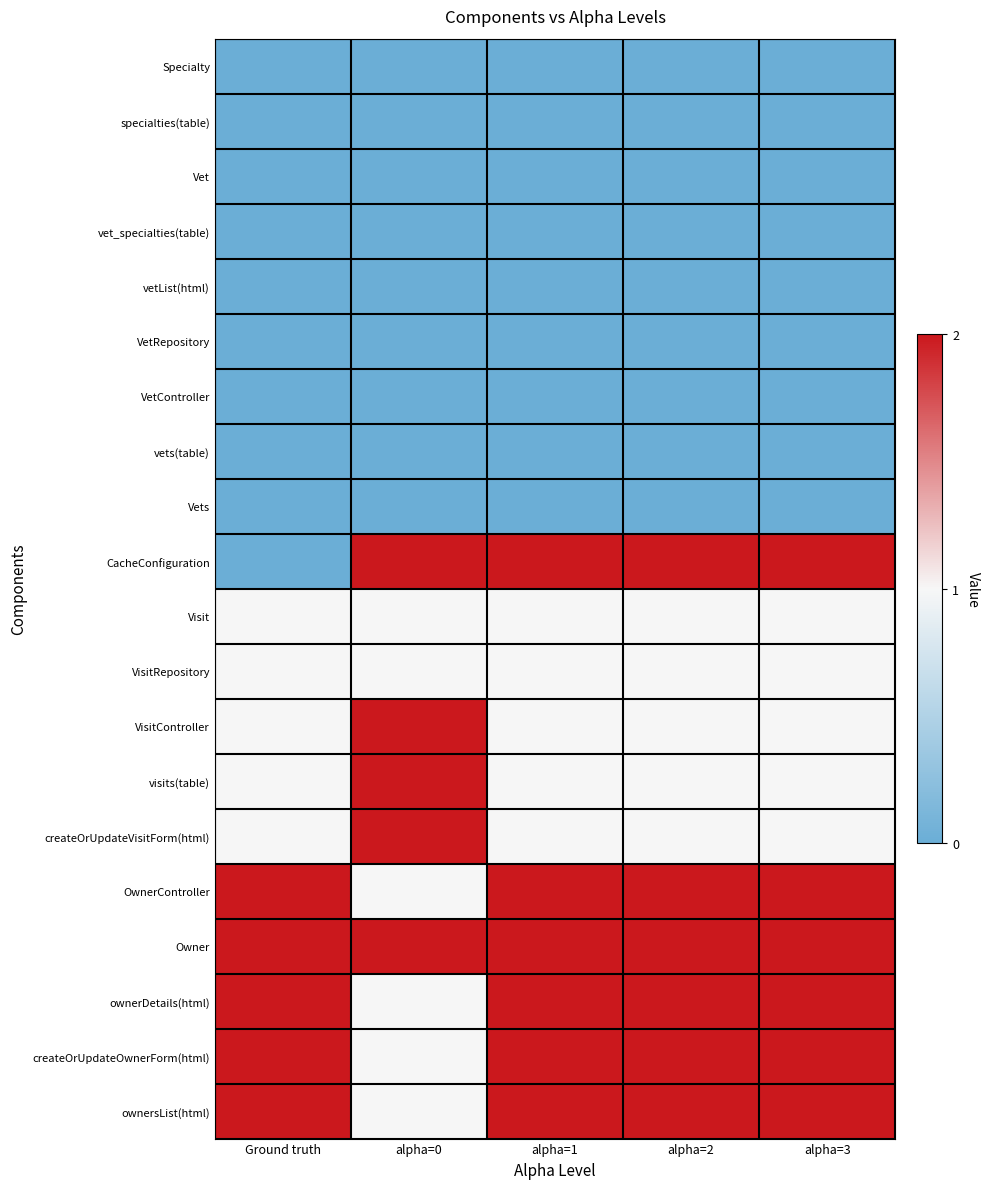

Reading left to right, what are all the values shown in this chart?

Specialty: Ground truth=0	alpha=0=0	alpha=1=0	alpha=2=0	alpha=3=0
specialties(table): Ground truth=0	alpha=0=0	alpha=1=0	alpha=2=0	alpha=3=0
Vet: Ground truth=0	alpha=0=0	alpha=1=0	alpha=2=0	alpha=3=0
vet_specialties(table): Ground truth=0	alpha=0=0	alpha=1=0	alpha=2=0	alpha=3=0
vetList(html): Ground truth=0	alpha=0=0	alpha=1=0	alpha=2=0	alpha=3=0
VetRepository: Ground truth=0	alpha=0=0	alpha=1=0	alpha=2=0	alpha=3=0
VetController: Ground truth=0	alpha=0=0	alpha=1=0	alpha=2=0	alpha=3=0
vets(table): Ground truth=0	alpha=0=0	alpha=1=0	alpha=2=0	alpha=3=0
Vets: Ground truth=0	alpha=0=0	alpha=1=0	alpha=2=0	alpha=3=0
CacheConfiguration: Ground truth=0	alpha=0=2	alpha=1=2	alpha=2=2	alpha=3=2
Visit: Ground truth=1	alpha=0=1	alpha=1=1	alpha=2=1	alpha=3=1
VisitRepository: Ground truth=1	alpha=0=1	alpha=1=1	alpha=2=1	alpha=3=1
VisitController: Ground truth=1	alpha=0=2	alpha=1=1	alpha=2=1	alpha=3=1
visits(table): Ground truth=1	alpha=0=2	alpha=1=1	alpha=2=1	alpha=3=1
createOrUpdateVisitForm(html): Ground truth=1	alpha=0=2	alpha=1=1	alpha=2=1	alpha=3=1
OwnerController: Ground truth=2	alpha=0=1	alpha=1=2	alpha=2=2	alpha=3=2
Owner: Ground truth=2	alpha=0=2	alpha=1=2	alpha=2=2	alpha=3=2
ownerDetails(html): Ground truth=2	alpha=0=1	alpha=1=2	alpha=2=2	alpha=3=2
createOrUpdateOwnerForm(html): Ground truth=2	alpha=0=1	alpha=1=2	alpha=2=2	alpha=3=2
ownersList(html): Ground truth=2	alpha=0=1	alpha=1=2	alpha=2=2	alpha=3=2